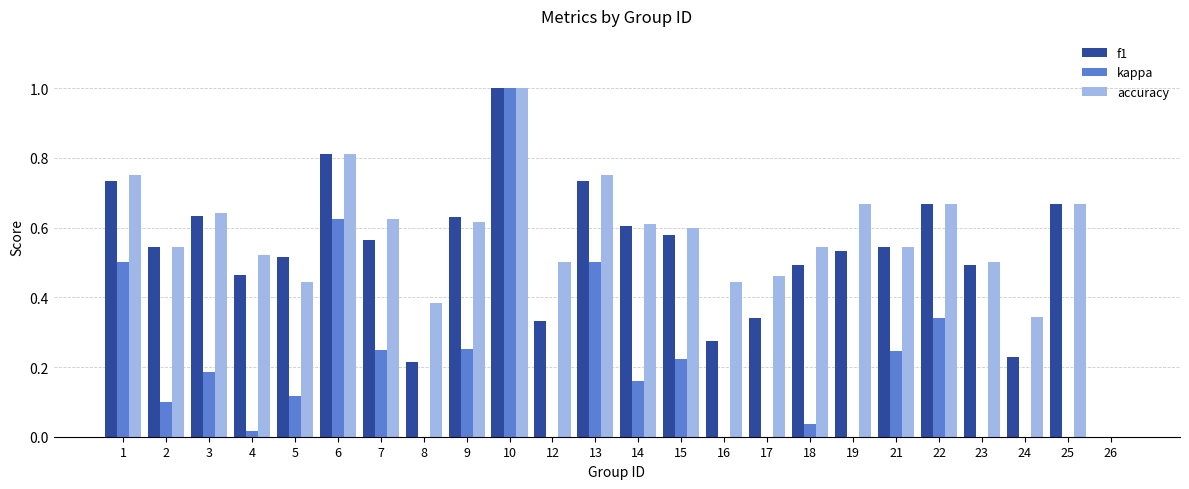

Are the bars horizontal?

No